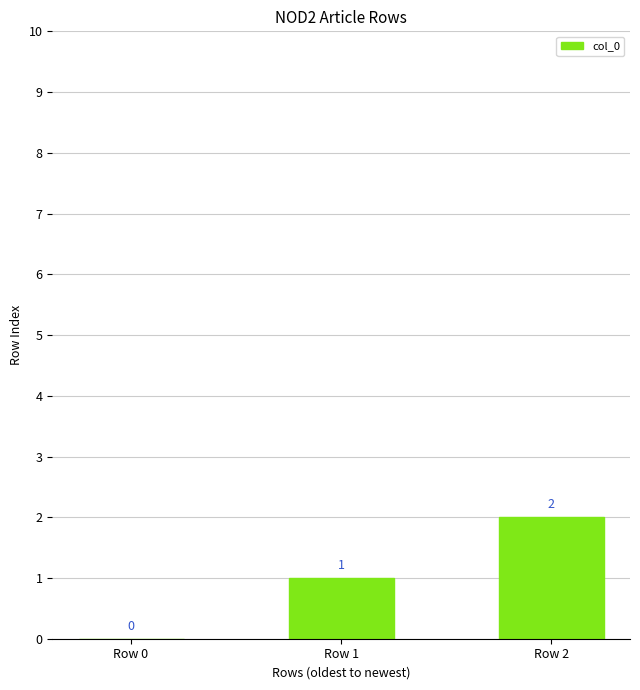

Which has a higher value, Row 1 or Row 0?

Row 1